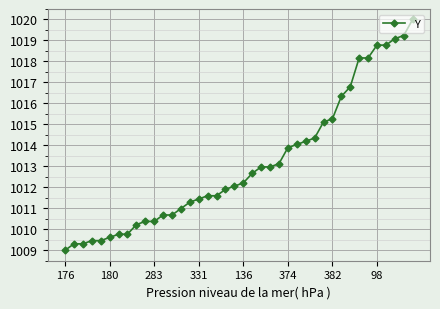

What is the difference between the second highest and second lowest values?

9.9